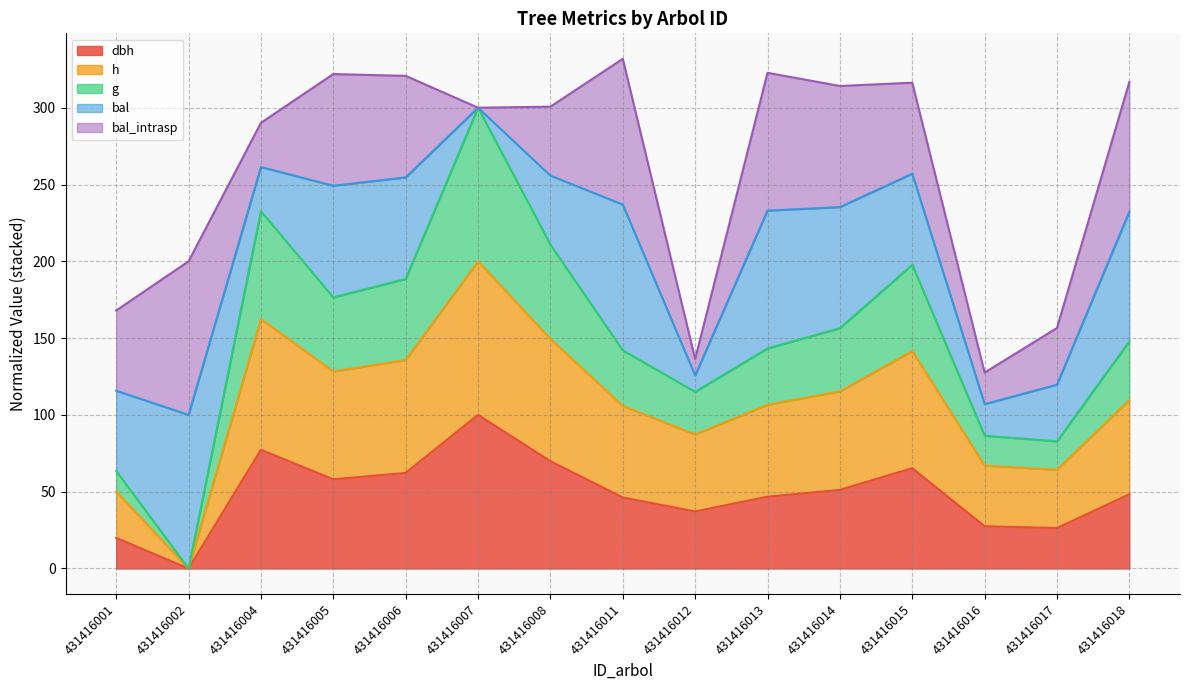

What is the value of the h point at the 3rd from the left?

162.4